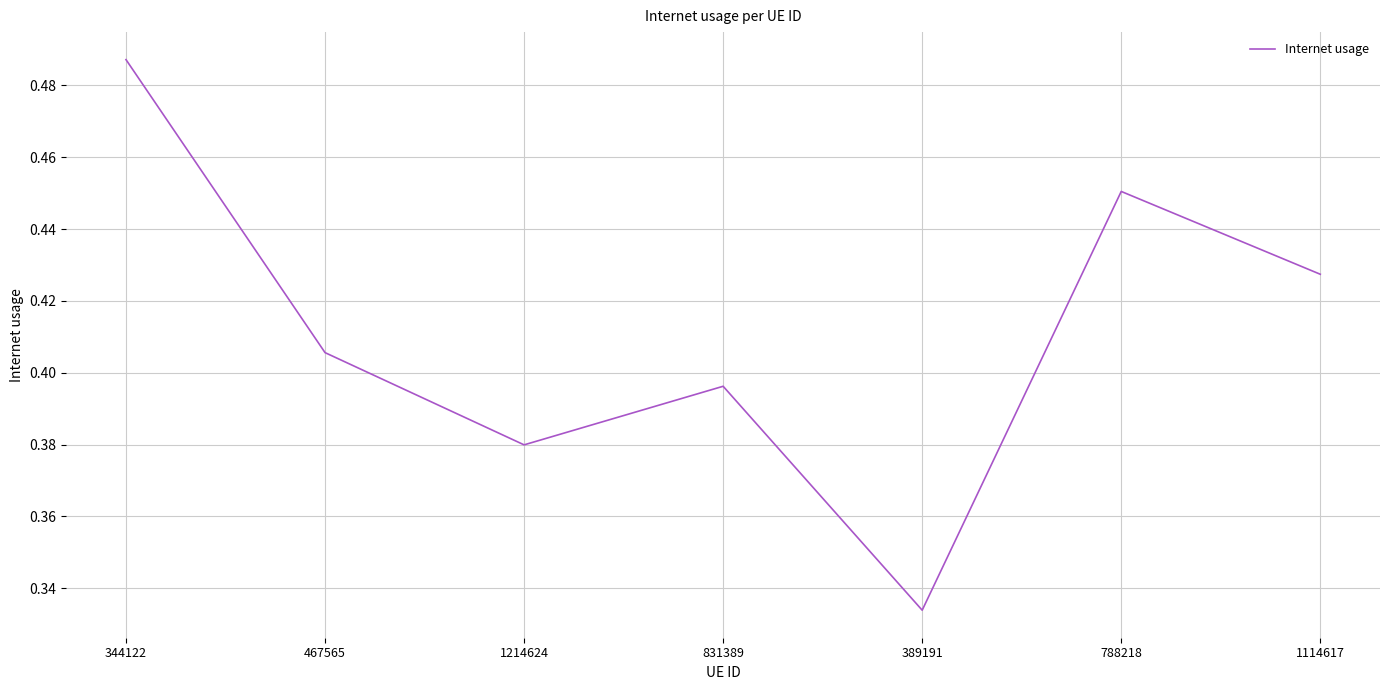

What position from the right is 831389?

4